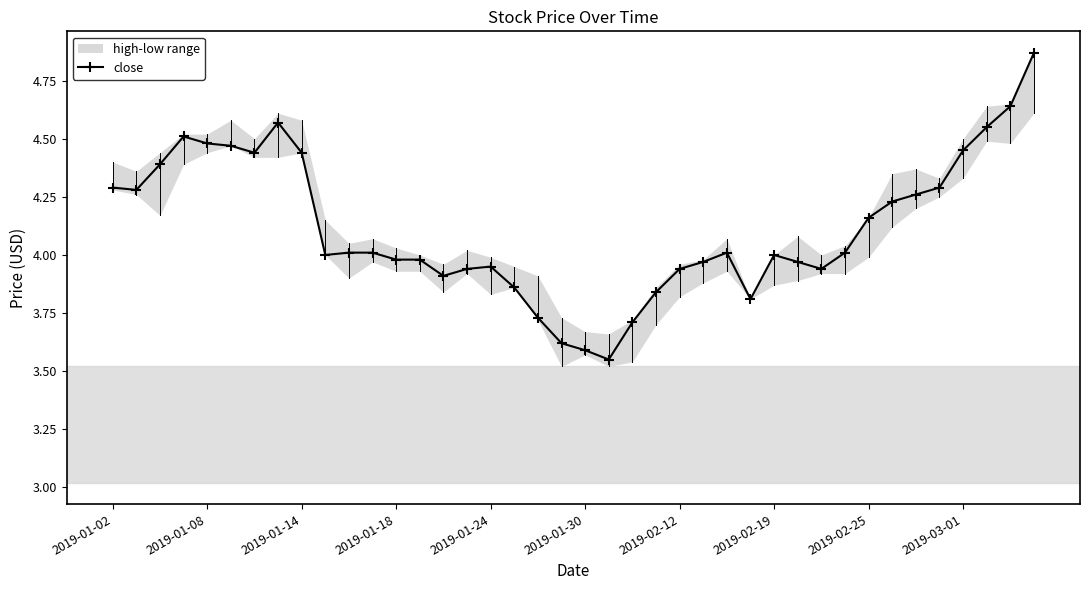

How many interior local peaks (higher than both neighbors) does the data have?

5